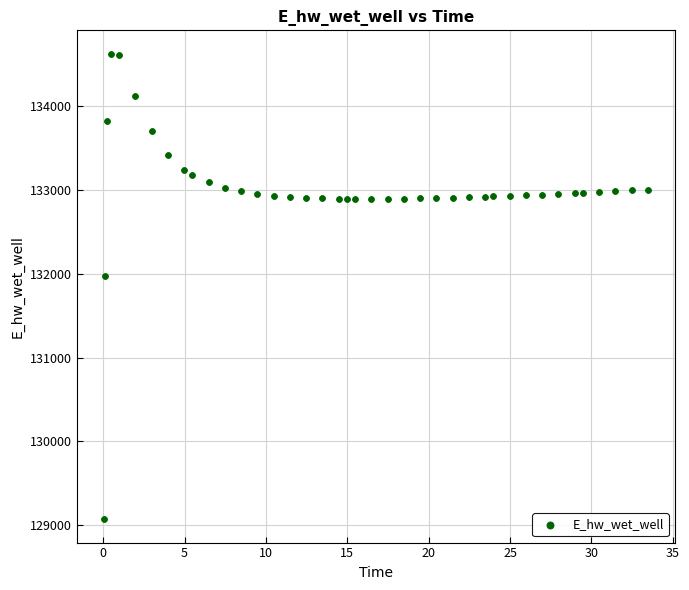

What is the range of Y values (max minus min)?

5557.7